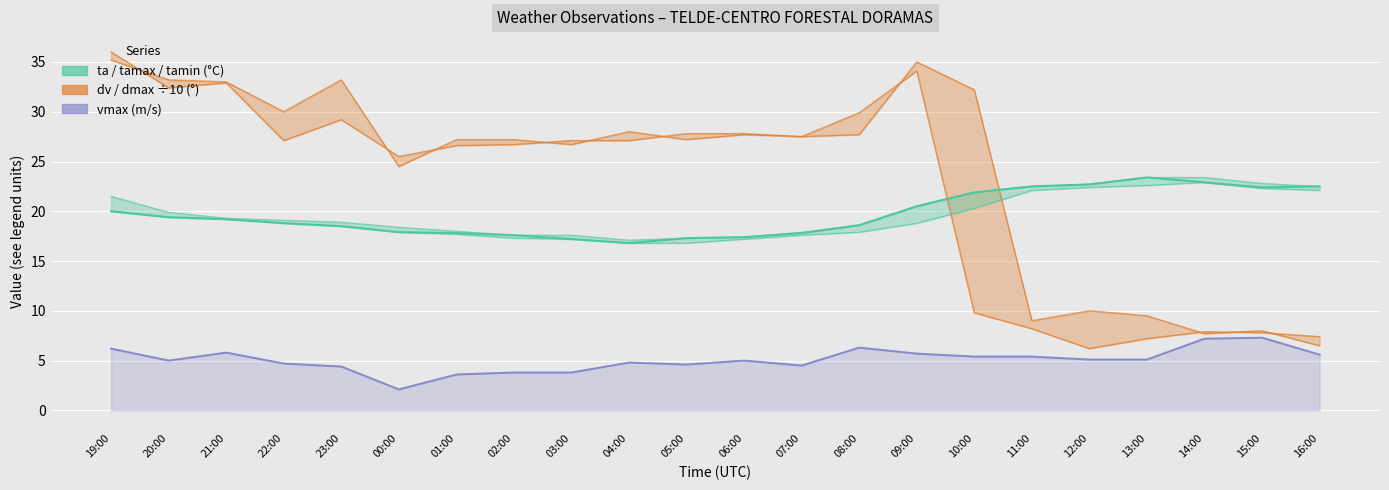

Rank the categories by value from highest to lowest.

13:00, 14:00, 12:00, 11:00, 16:00, 15:00, 10:00, 09:00, 19:00, 20:00, 21:00, 22:00, 08:00, 23:00, 00:00, 01:00, 07:00, 02:00, 06:00, 05:00, 03:00, 04:00